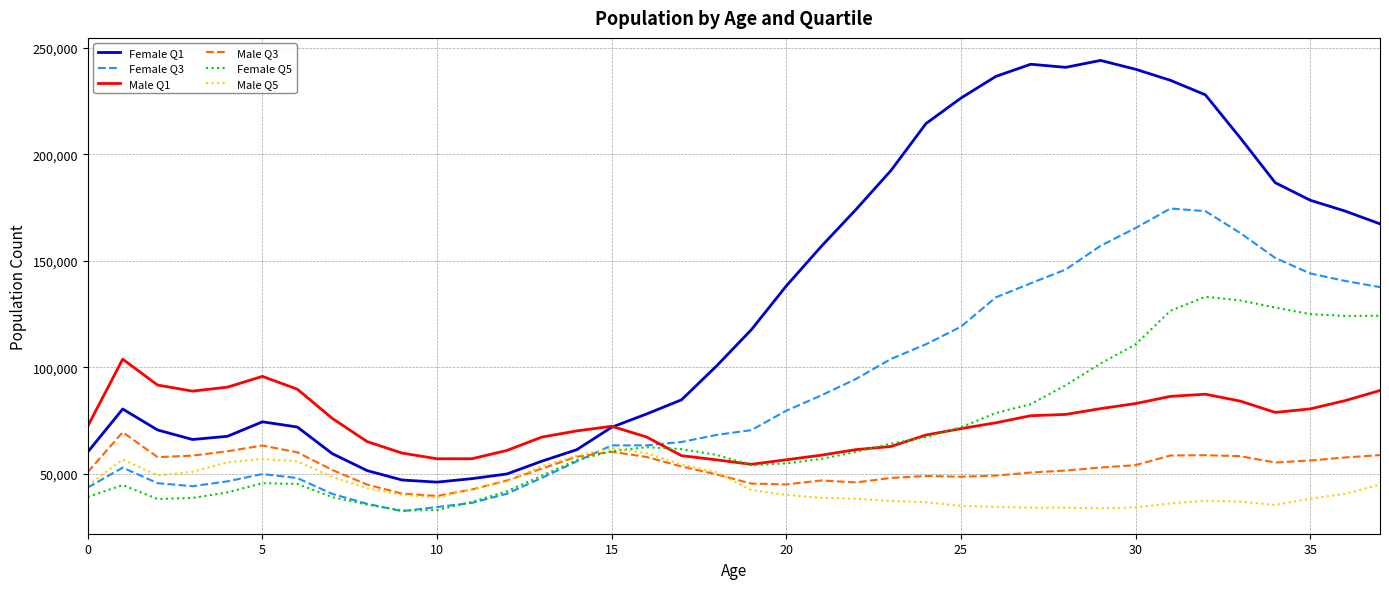

What is the smallest value displayed?

32578